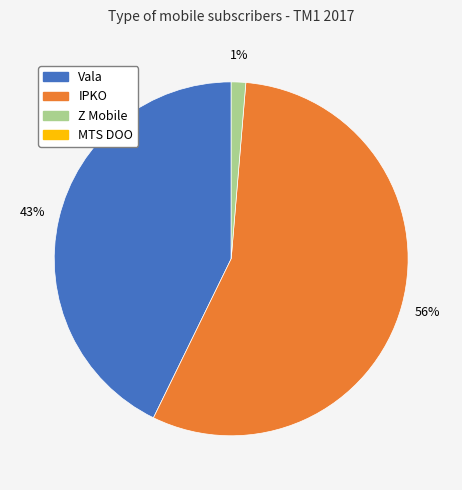

Is there a majority slice in this chart?

Yes